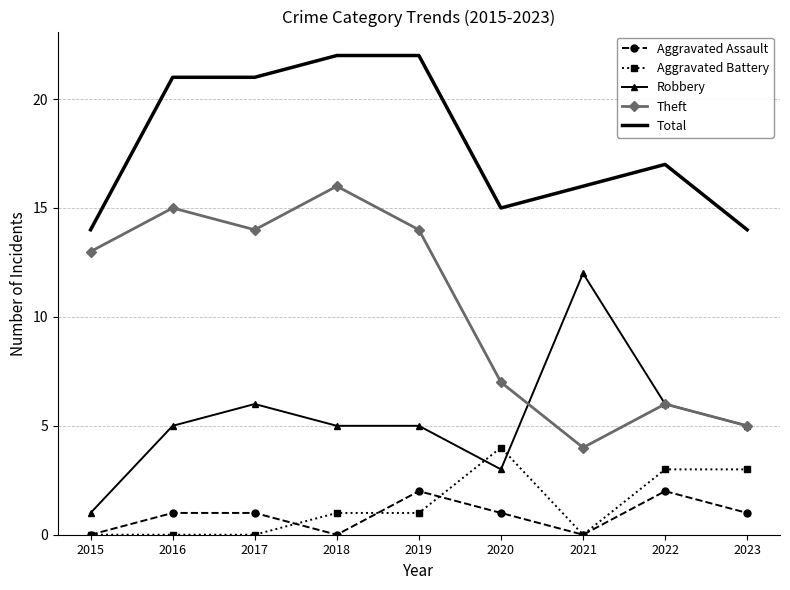

True or false: Robbery and Total intersect in this chart.

False